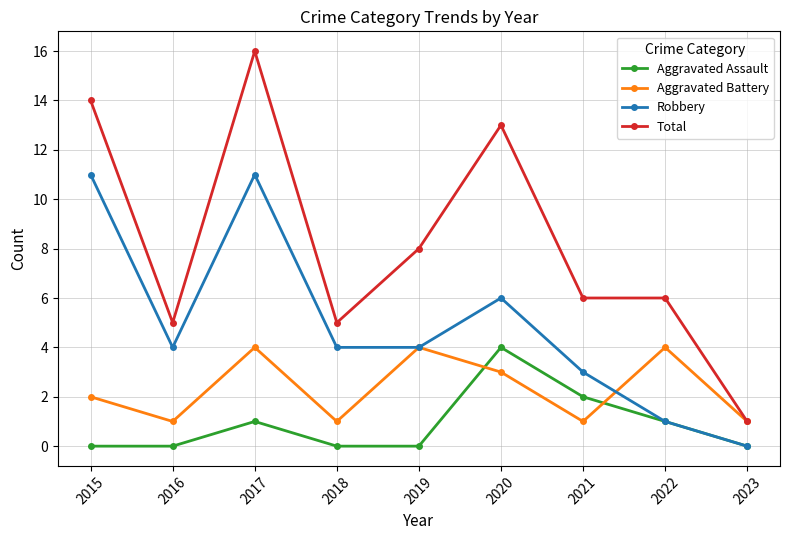

What is the sum of all Aggravated Battery values?

21